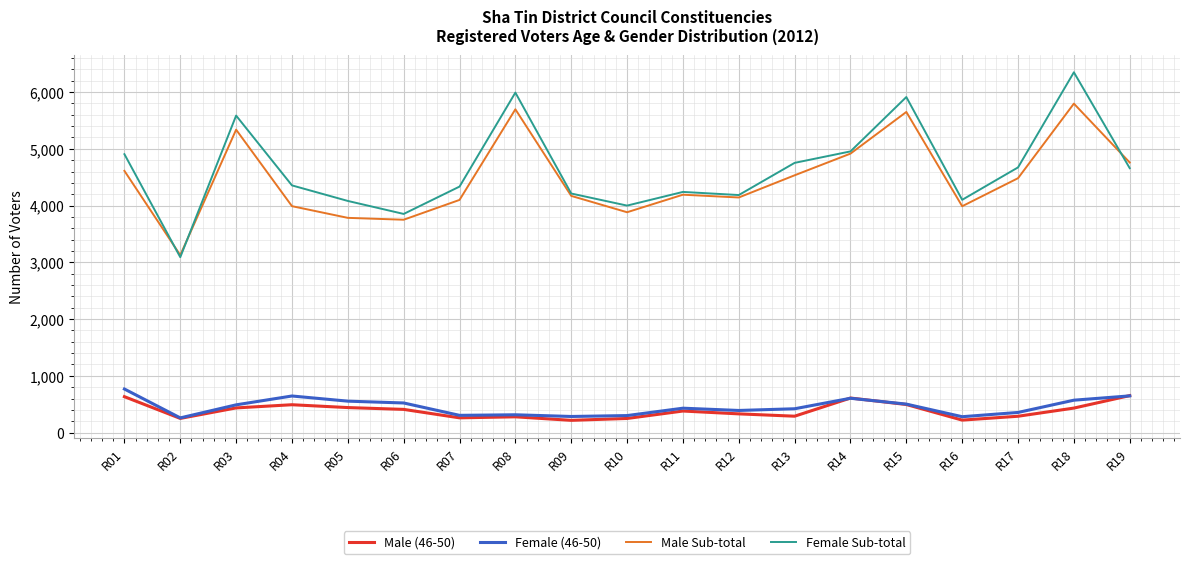

Between R10 and R14, which series saw the biggest shift?

Male Sub-total